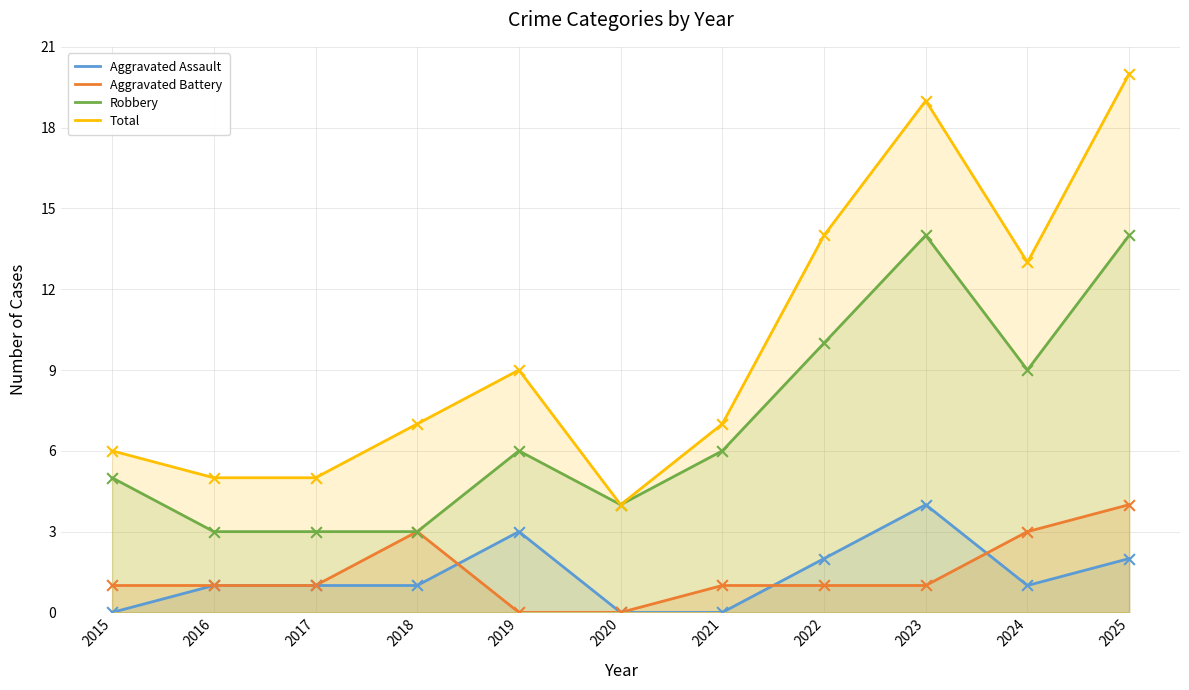

What is the total value across all series at 2020?

8